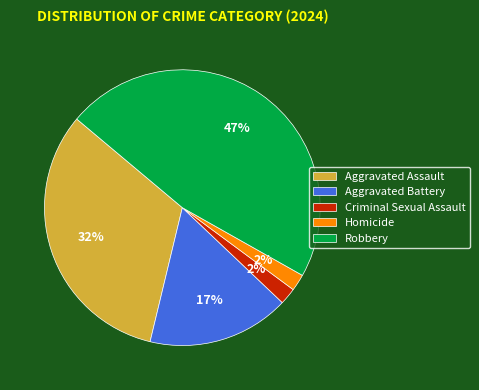

Does Homicide represent more than half of the total?

No